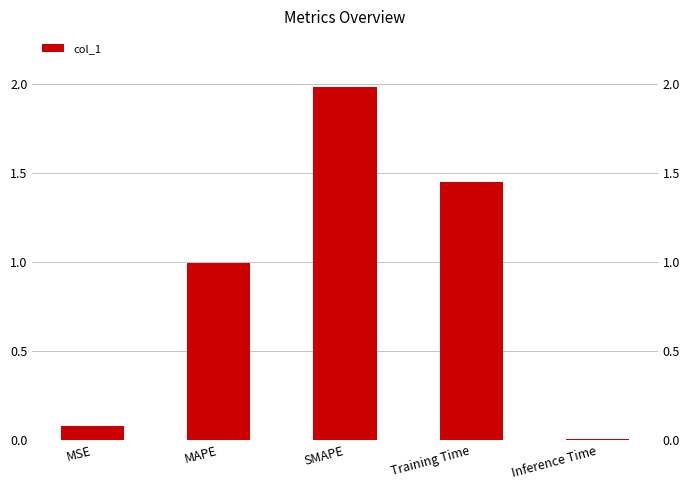

List the labels in order of value, largest first.

SMAPE, Training Time, MAPE, MSE, Inference Time